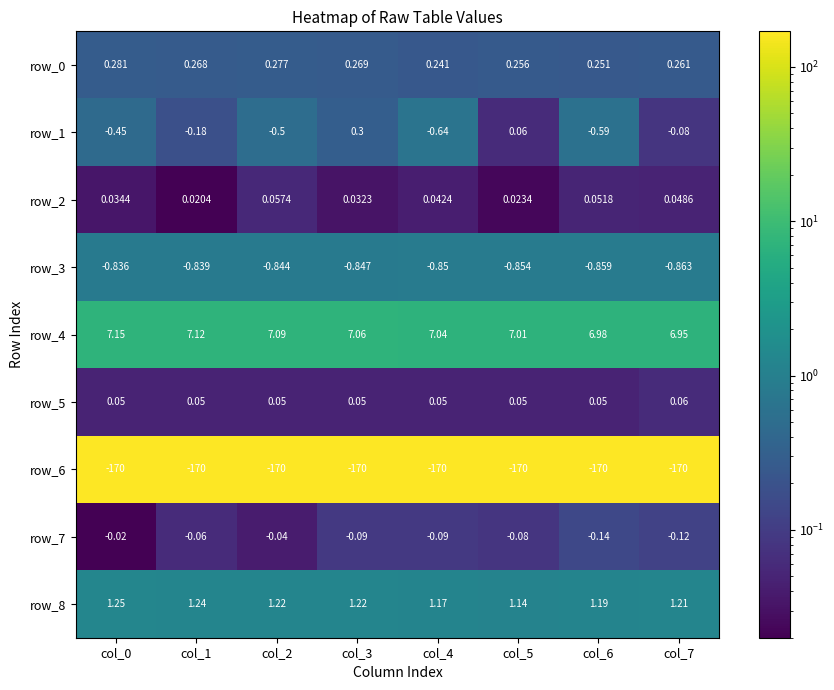

Which series has the largest range (max minus min)?

row_1